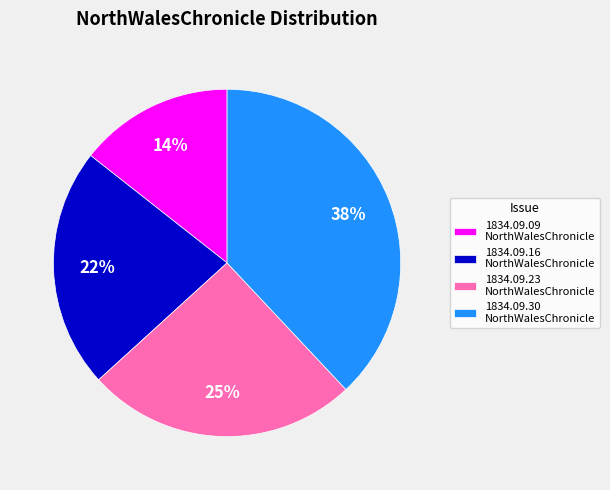

How many segments does this pie chart have?

4